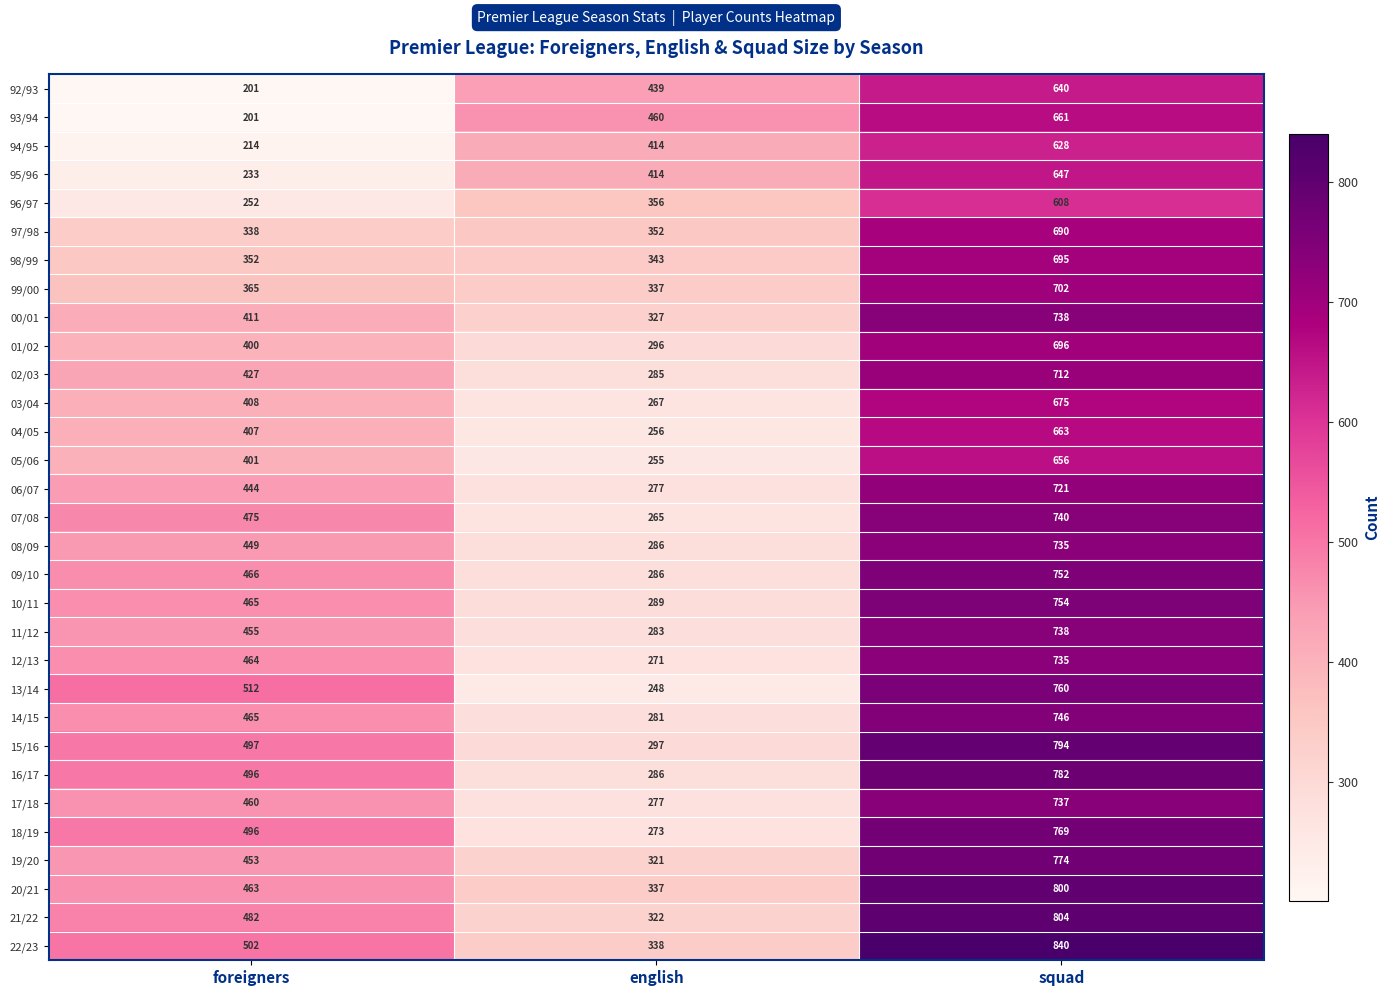

At how many categories does at least one series exceed 451?

3